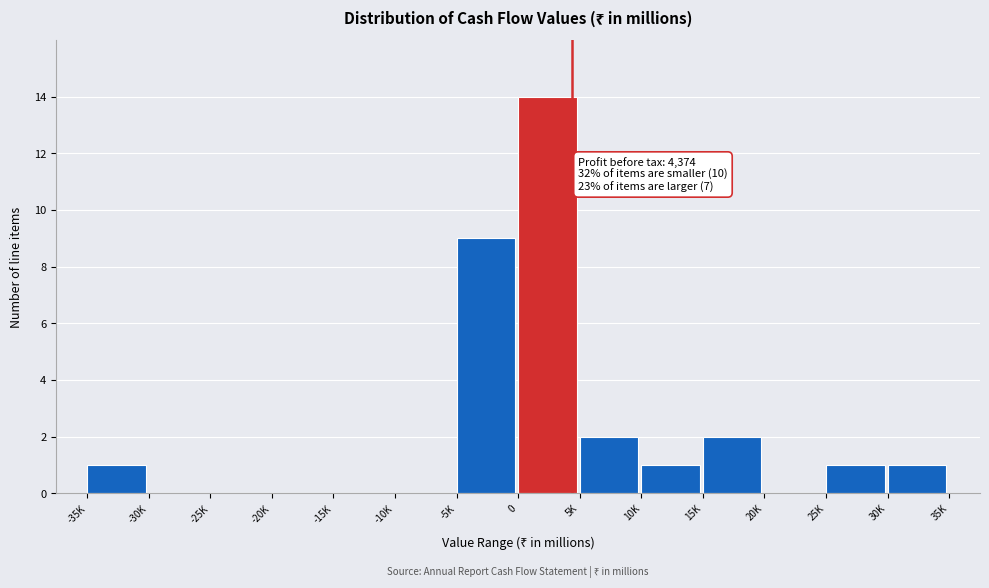

Reading left to right, list all the values displayed in this chart.

-35K=1	-30K=0	-25K=0	-20K=0	-15K=0	-10K=0	-5K=9	0=14	5K=2	10K=1	15K=2	20K=0	25K=1	30K=1